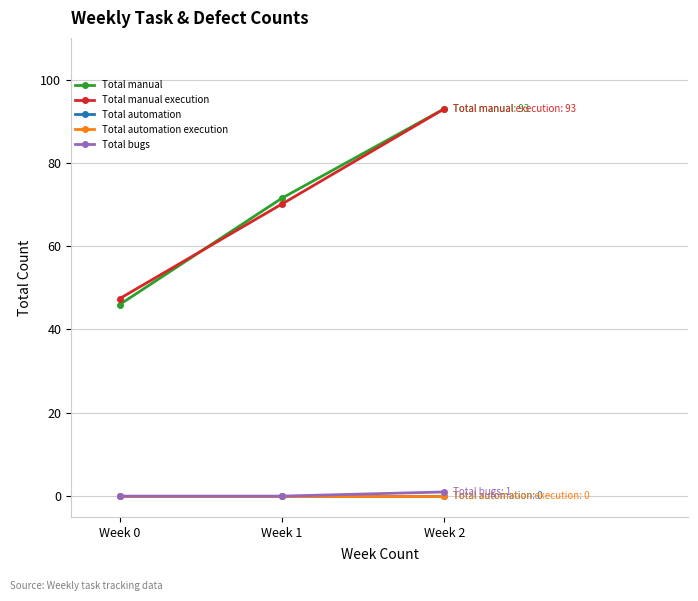

Is this an area chart (filled region under the line)?

No